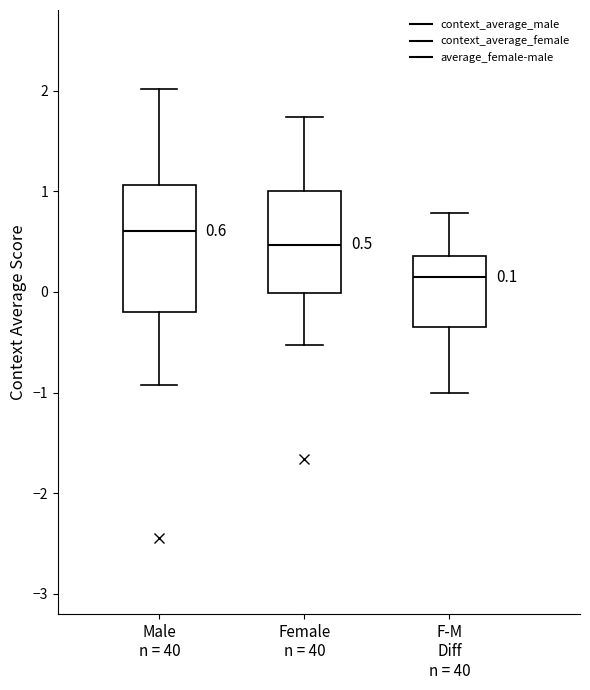

Which box has the lowest median line?

F-M Diff n = 40